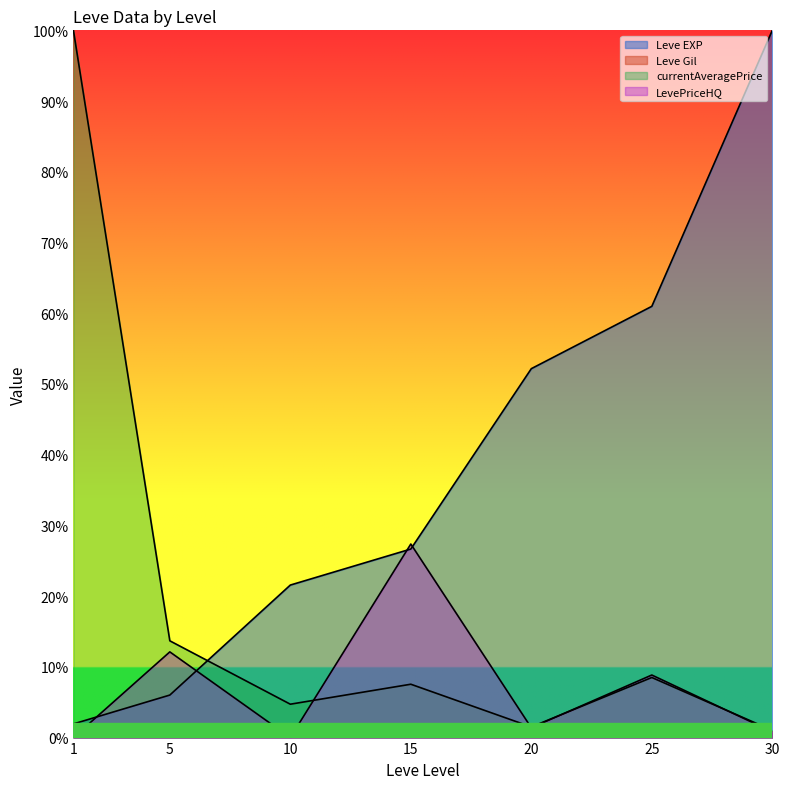

What is the difference between the second highest and second lowest values in the Leve Gil series?

205.0